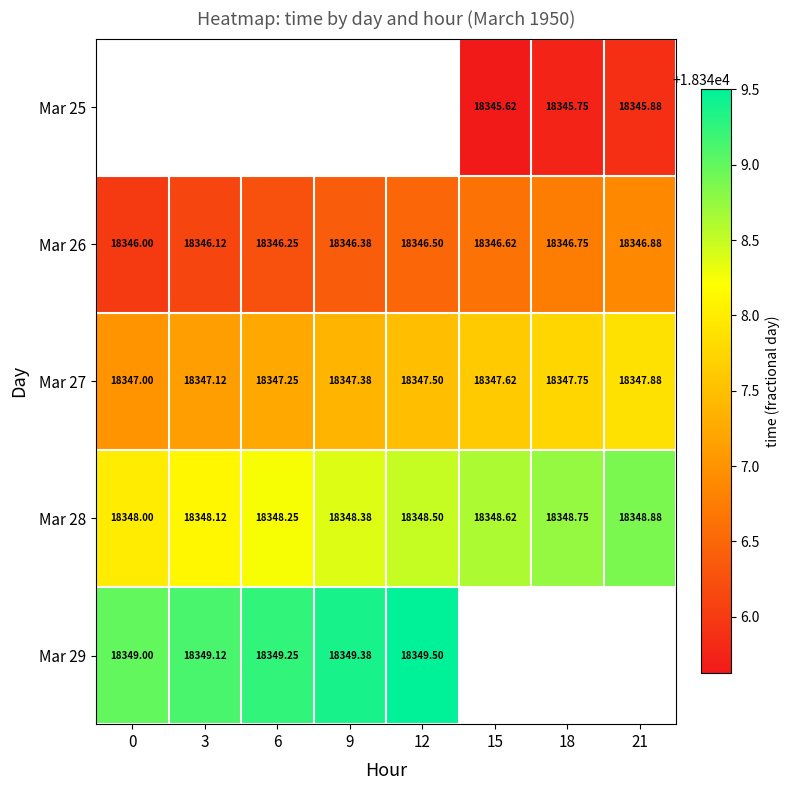

What is the difference between the maximum and minimum values in the Mar 27 series?

0.9